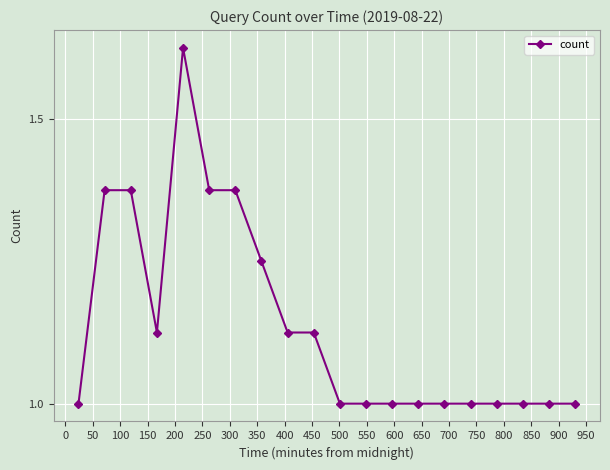

What is the difference between the maximum and second lowest values?

0.6